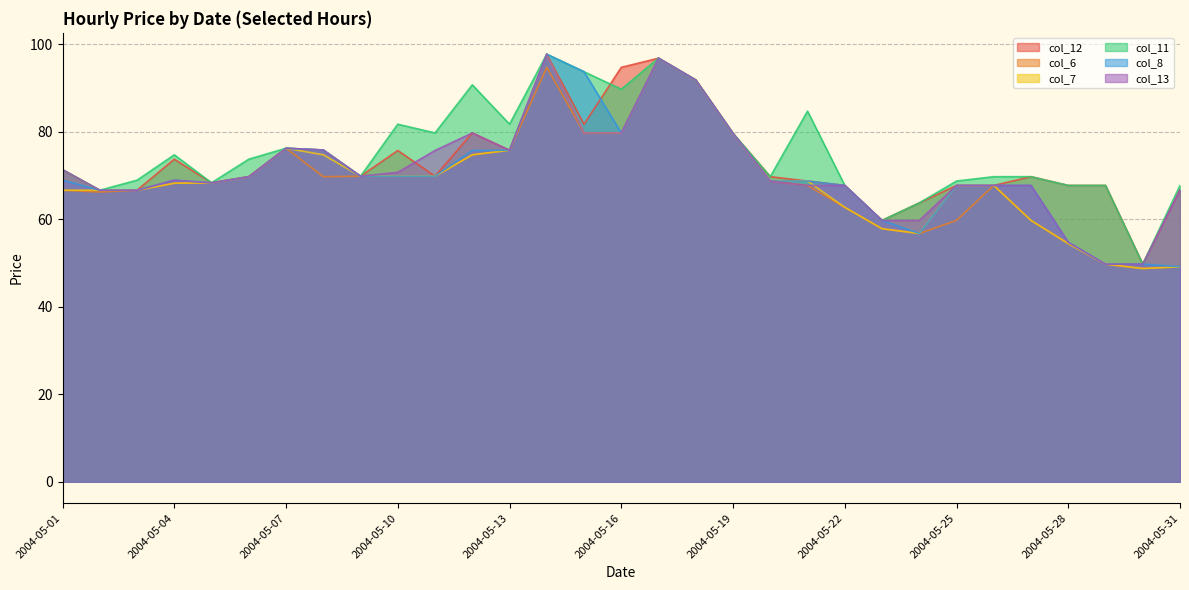

True or false: col_13 and col_12 cross at least once.

True